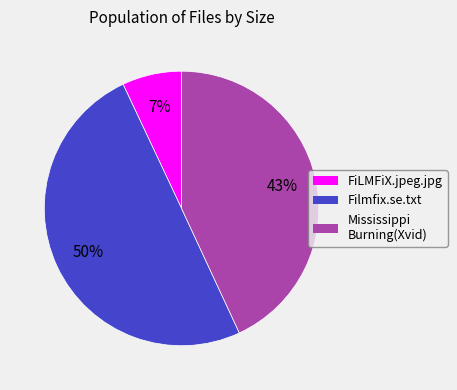

How many segments does this pie chart have?

3